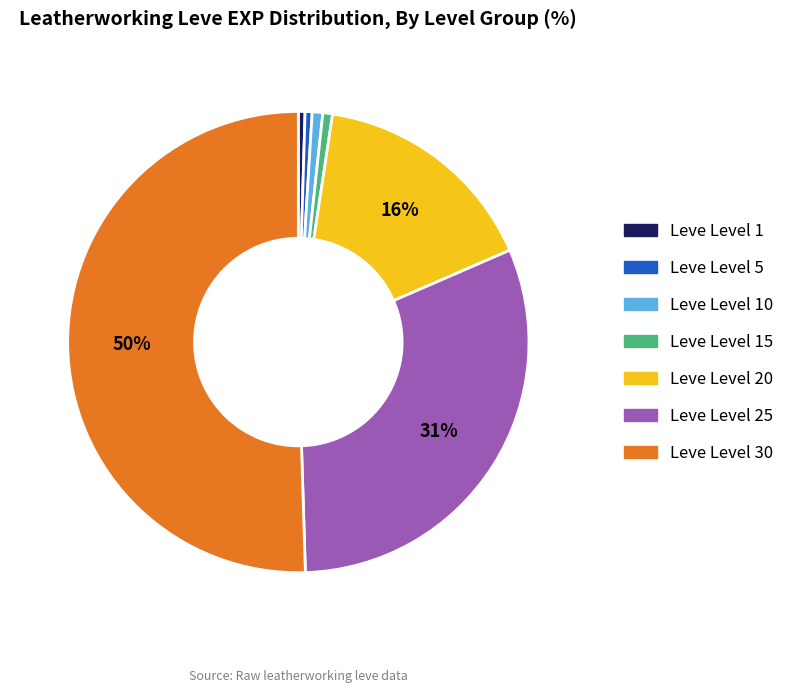

To the nearest percent, what is the average slice percentage?

14%